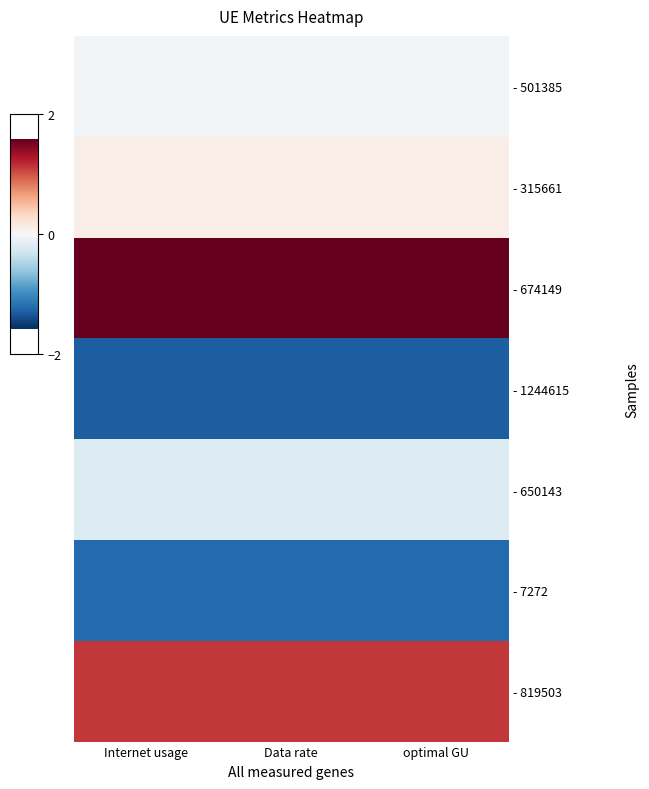

List the series in order of their peak value, highest first.

- 674149, - 819503, - 315661, - 501385, - 650143, - 7272, - 1244615